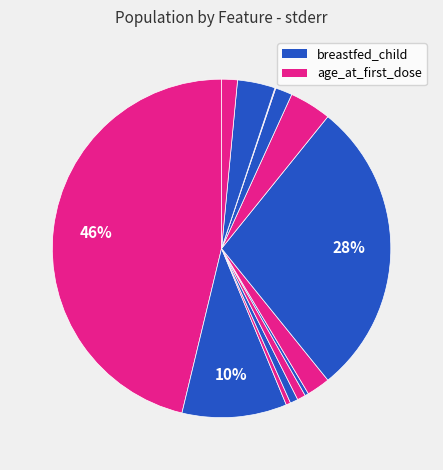

Count the number of slices in the pie.

13